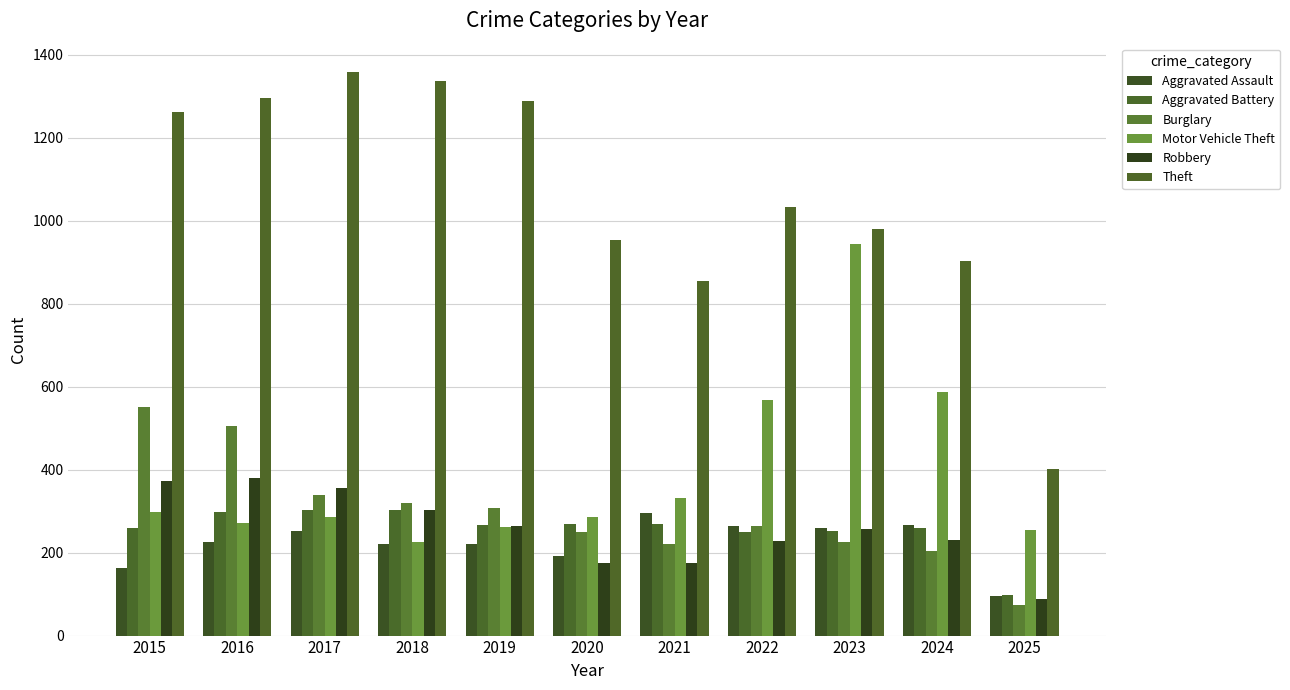

Count the number of categories in the chart.

11